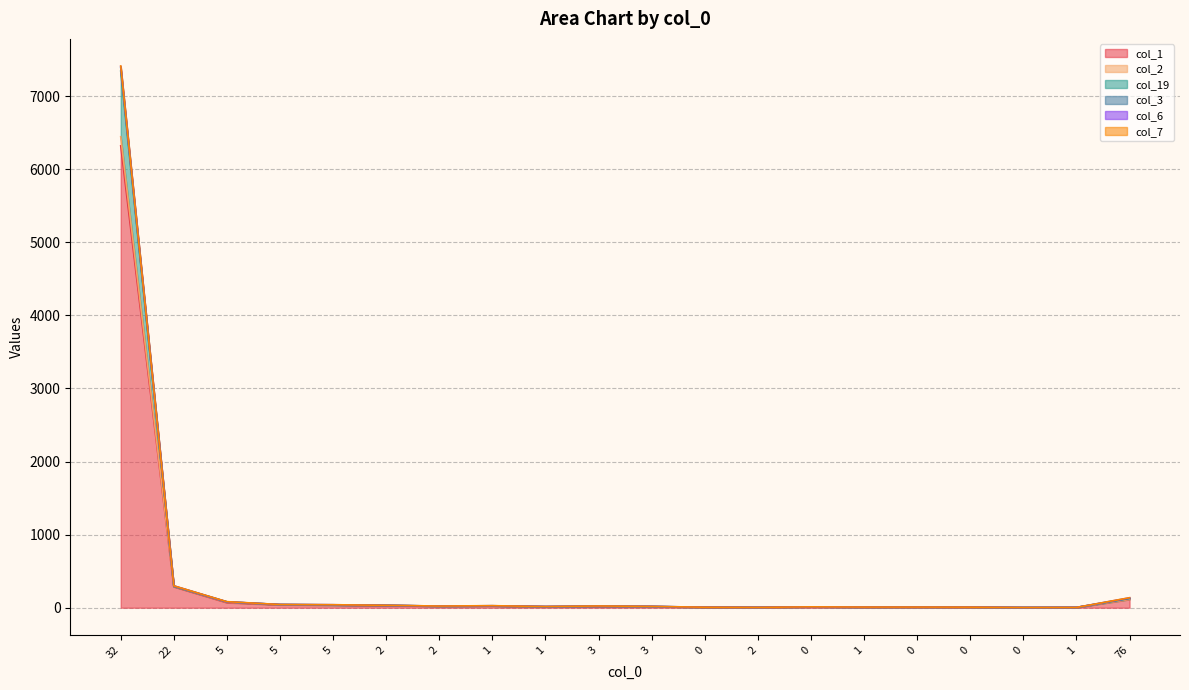

At which category is the sum across all series the highest?

32